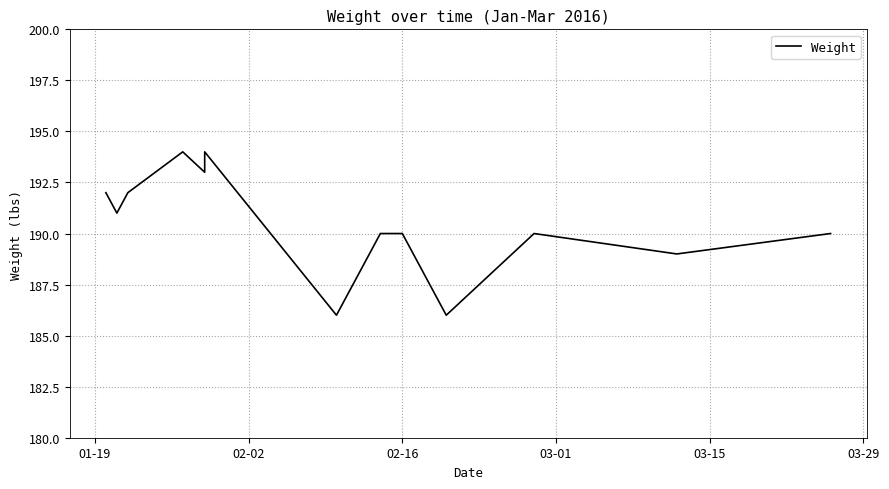

Does the chart have visible grid lines?

Yes